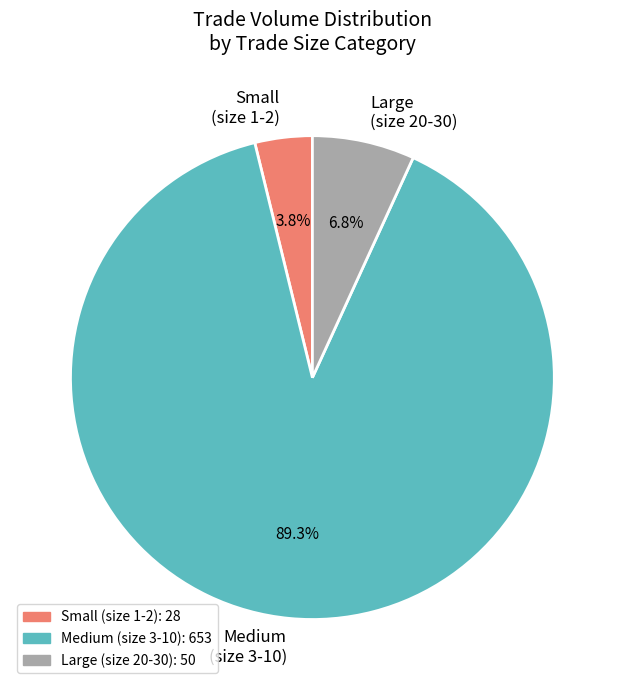

How many slices are in this pie chart?

3